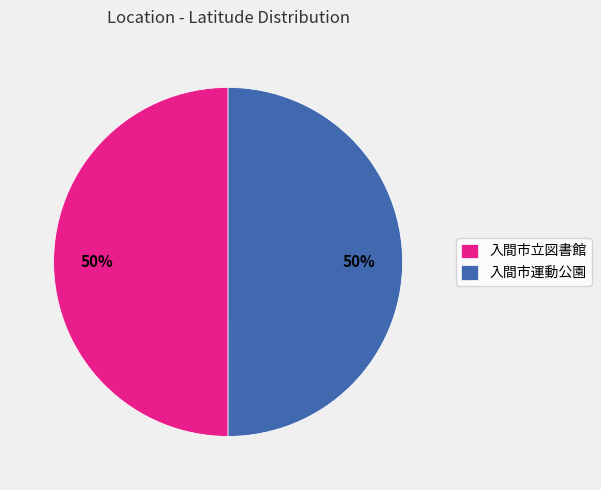

To the nearest percent, what portion does 入間市運動公園 represent?

50%